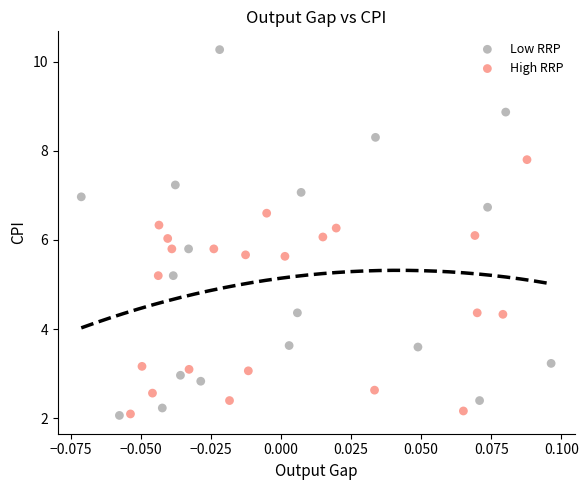

Which series has the largest Y range (max minus min)?

Low RRP